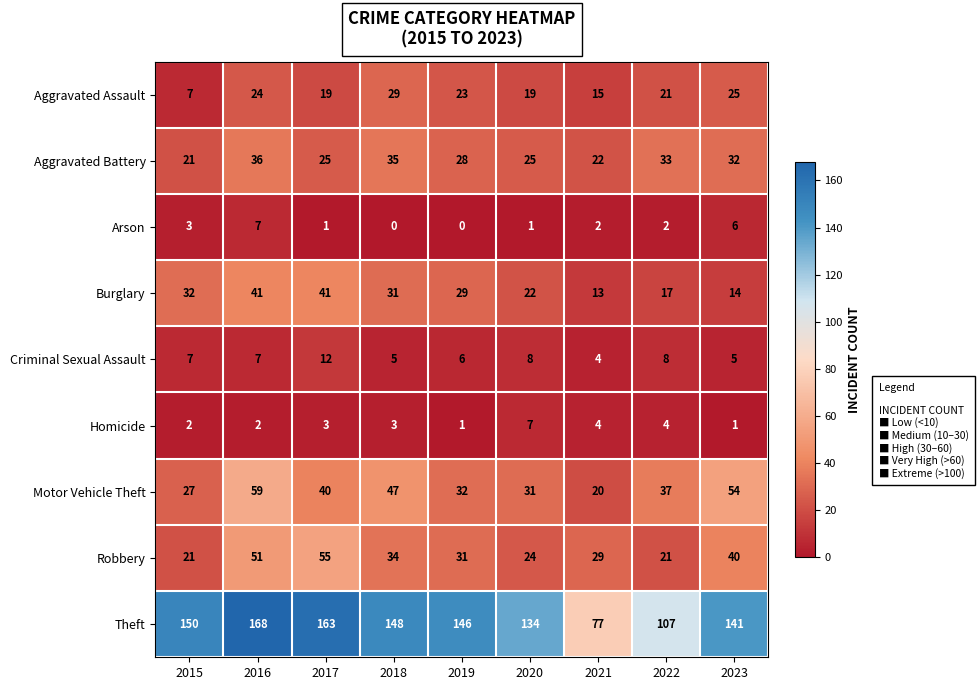

Where is Burglary nearest to the value 27?

2019